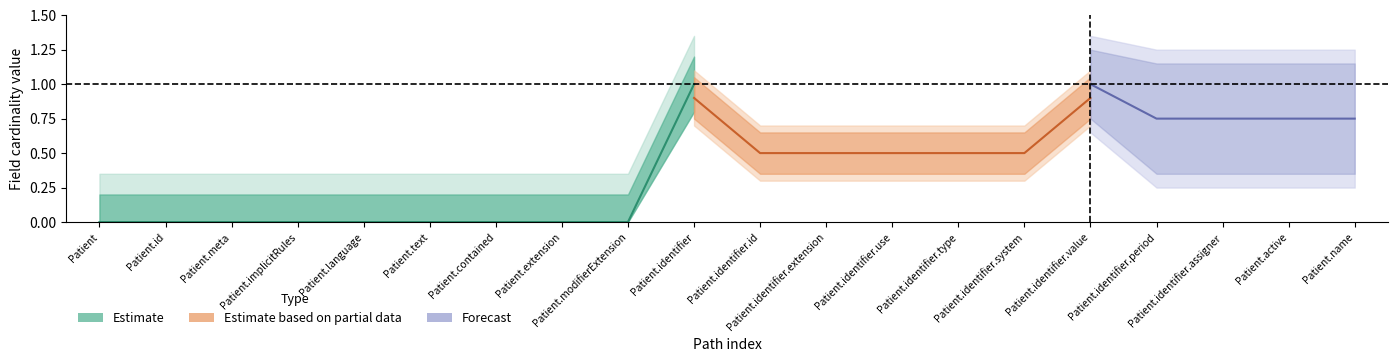

How many interior local peaks does the Min series have?

2